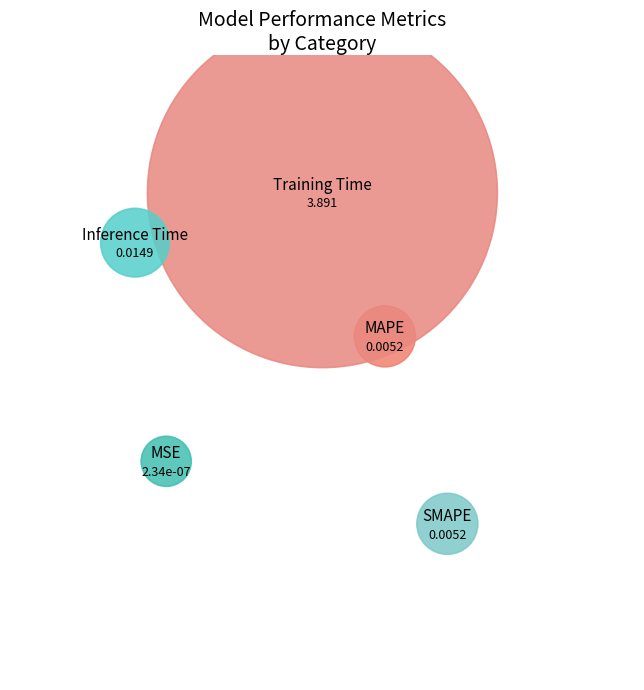

What percentage is NOT represented by SMAPE?

99.9%